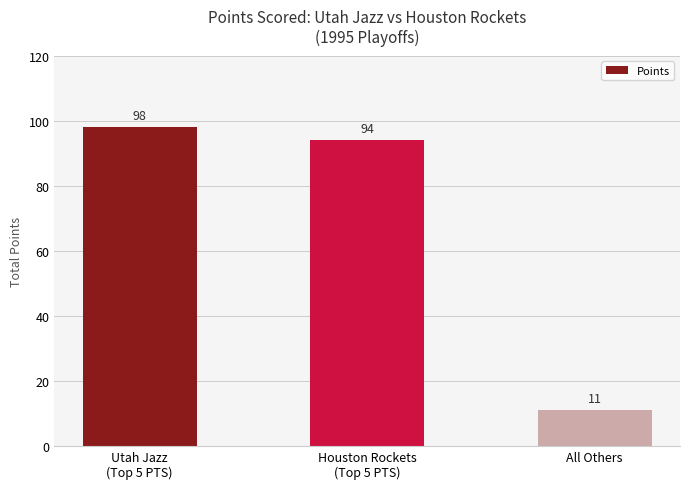

What is the label of the 3rd bar from the left?

All Others